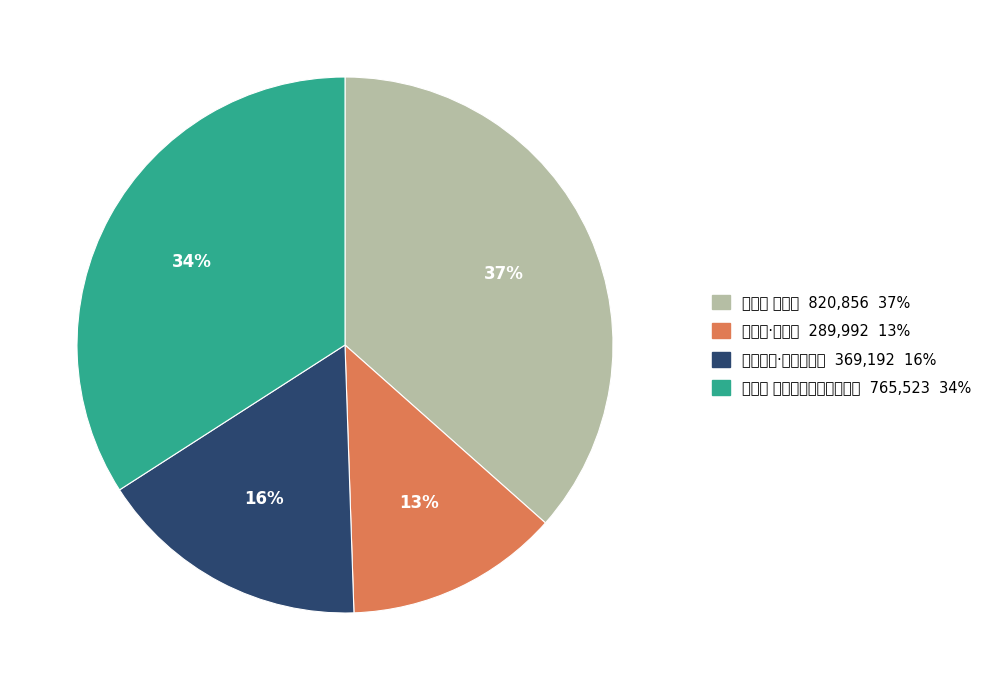

True or false: 忆旧游 竹抱轩消夏初集咏夕阳 accounts for 34% of the total.

True